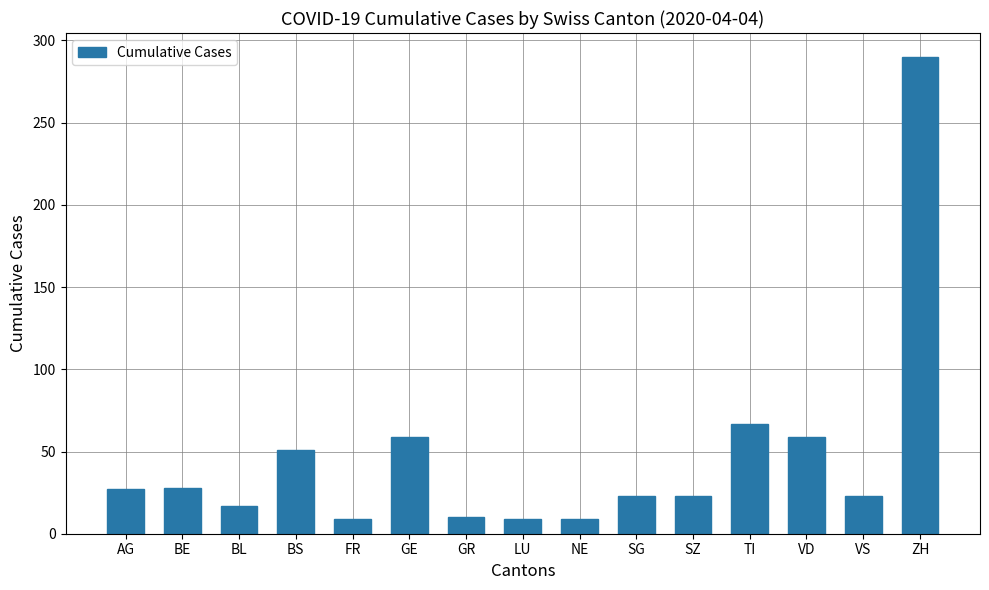

The chart shows a value of 17 at BL. True or false?

True